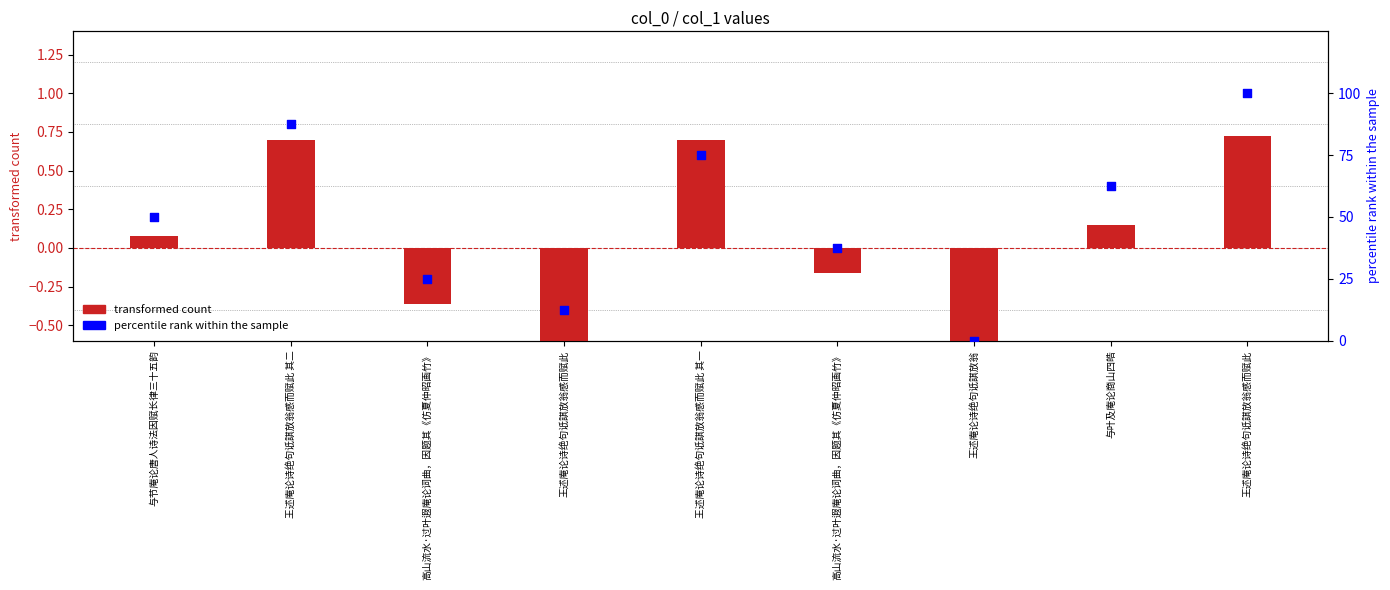

Which series has the widest spread of Y values?

percentile rank within the sample